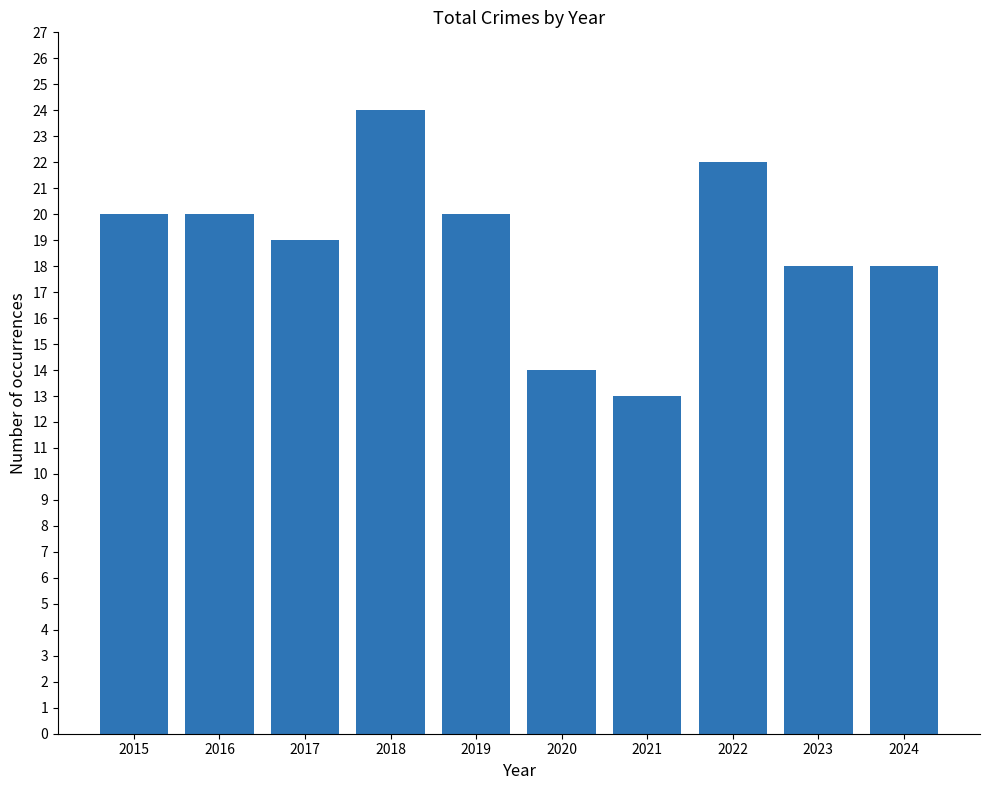

What is the average value?

19